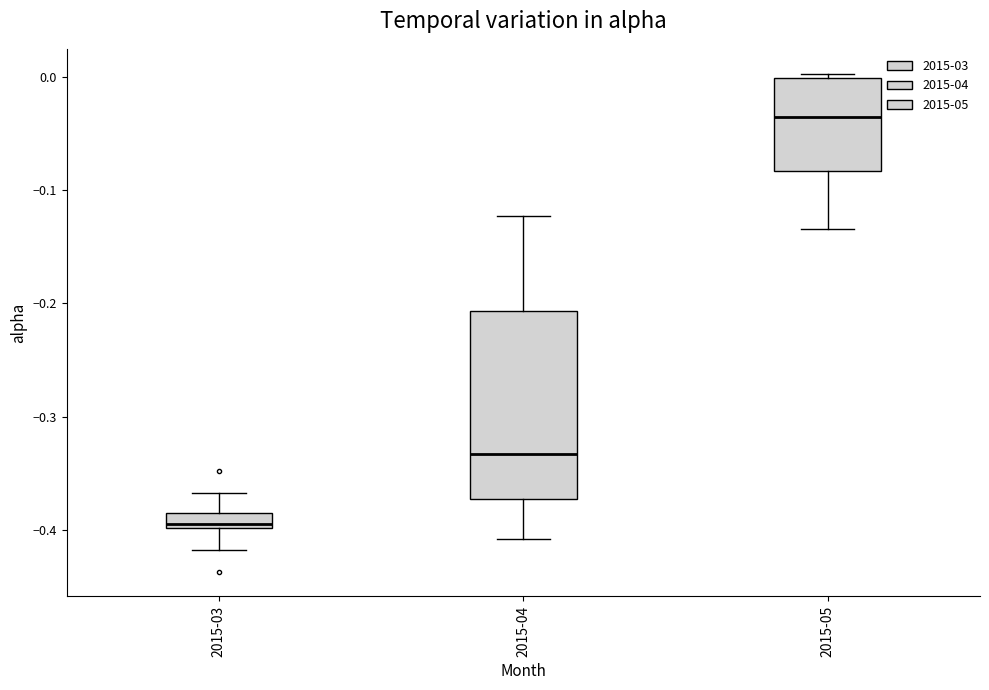

Which box has the lowest median line?

2015-03